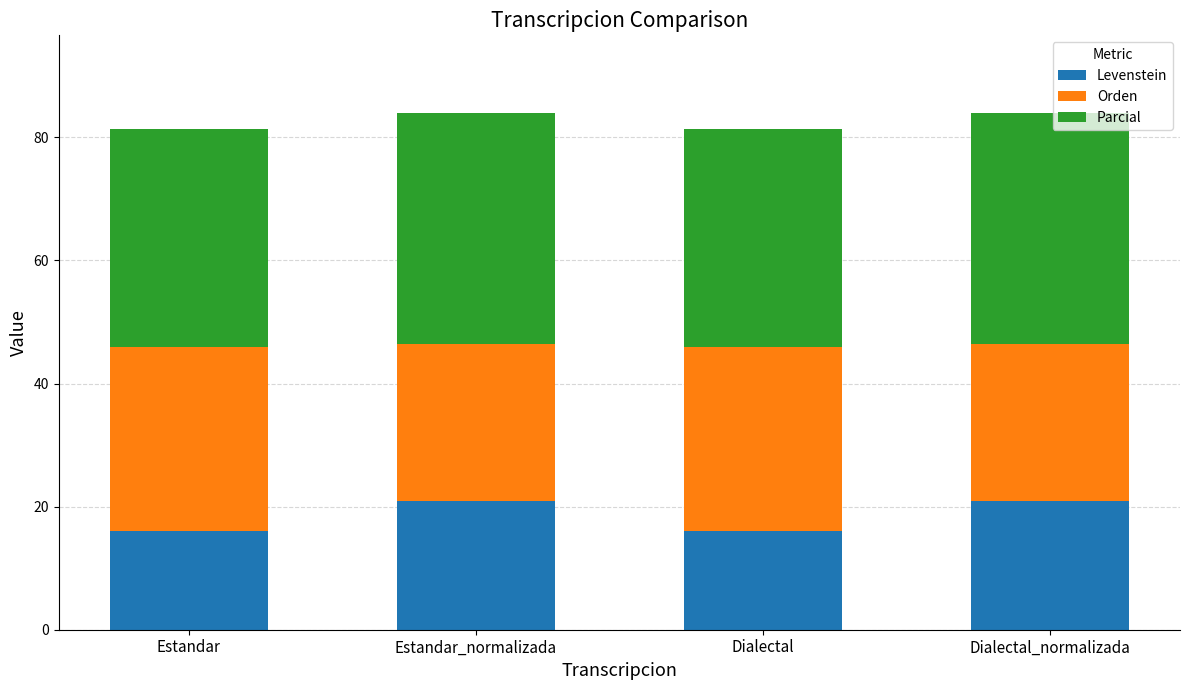

What is the total value across all series at Estandar_normalizada?

84.0